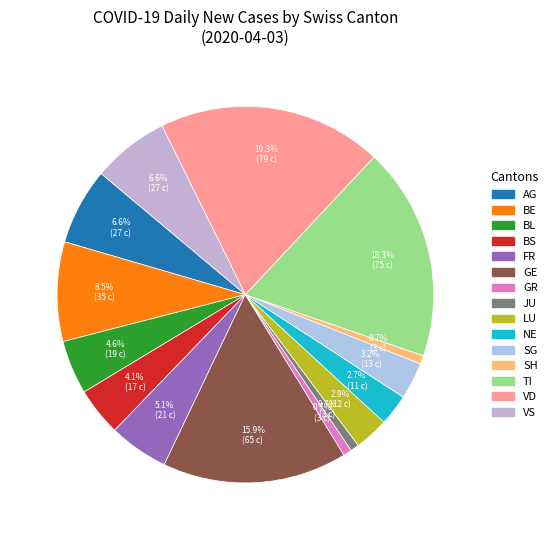

Count the number of slices in the pie.

15